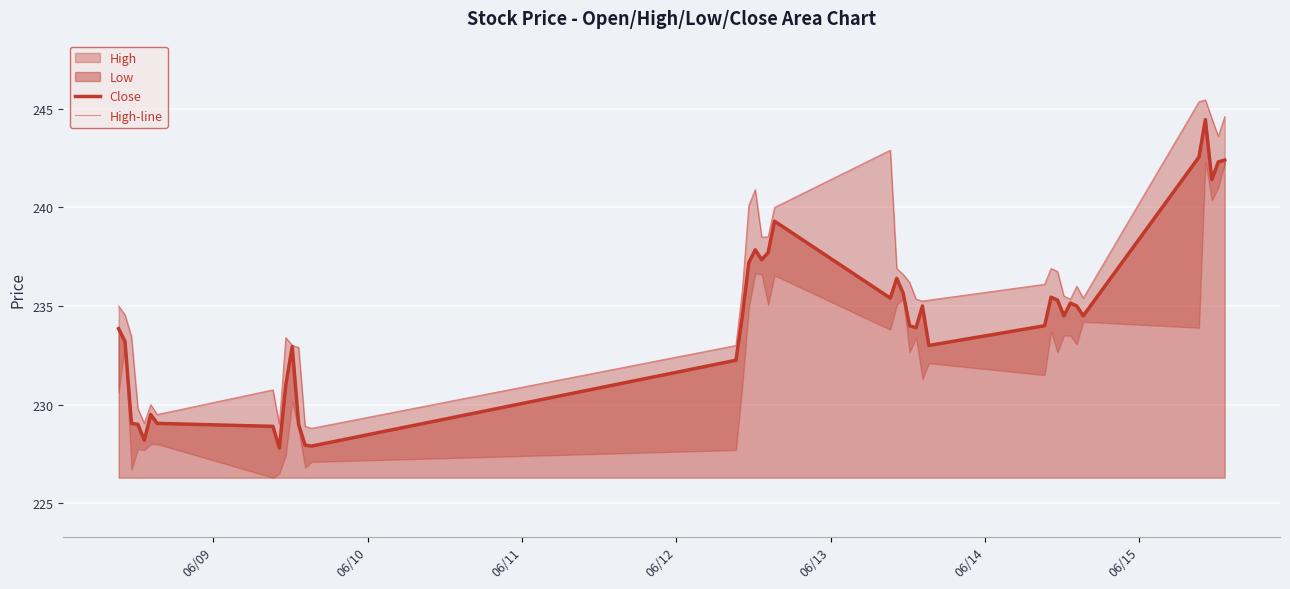

What is the maximum value for Close?

244.4